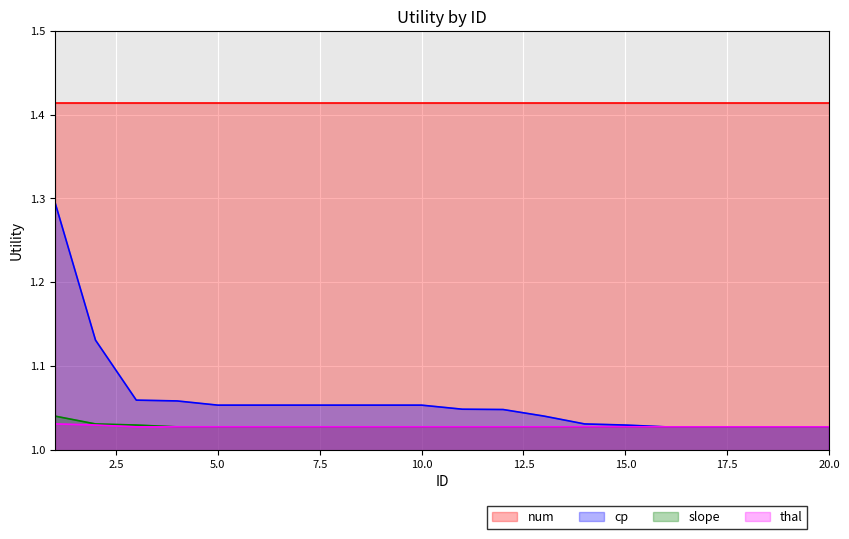

True or false: num and cp intersect in this chart.

False